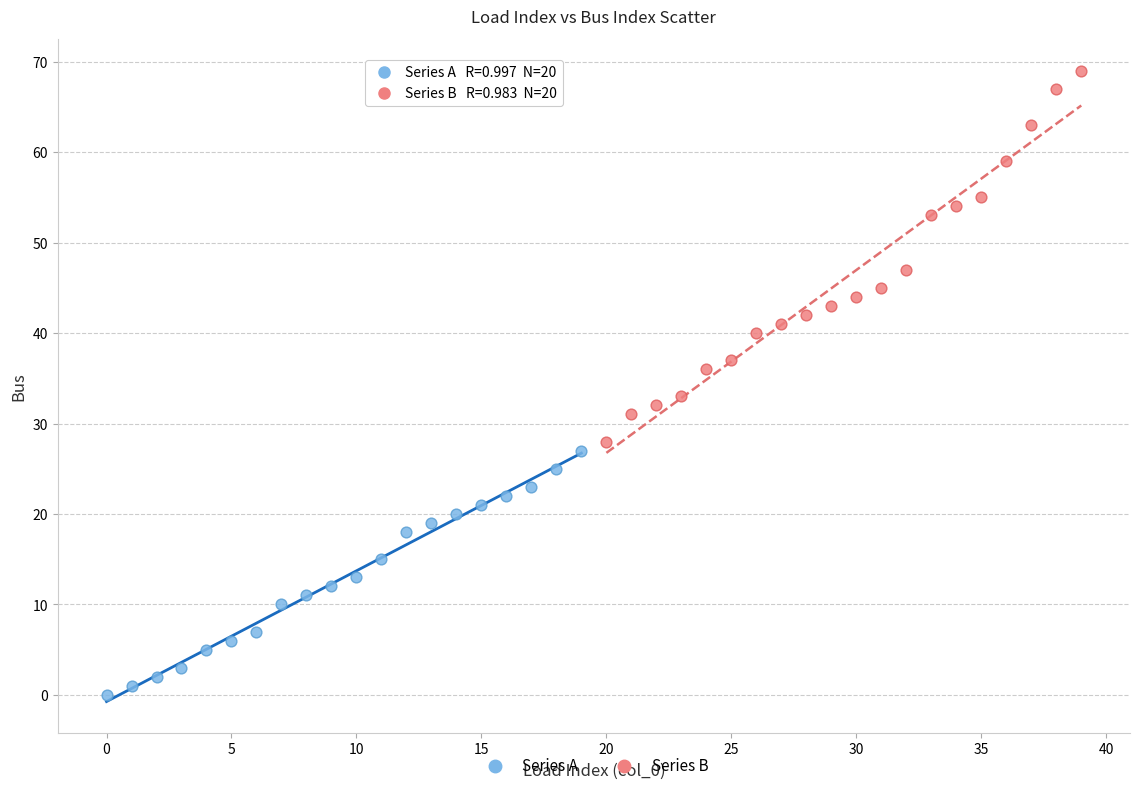

Which series contains the lowest Y value?

Series A